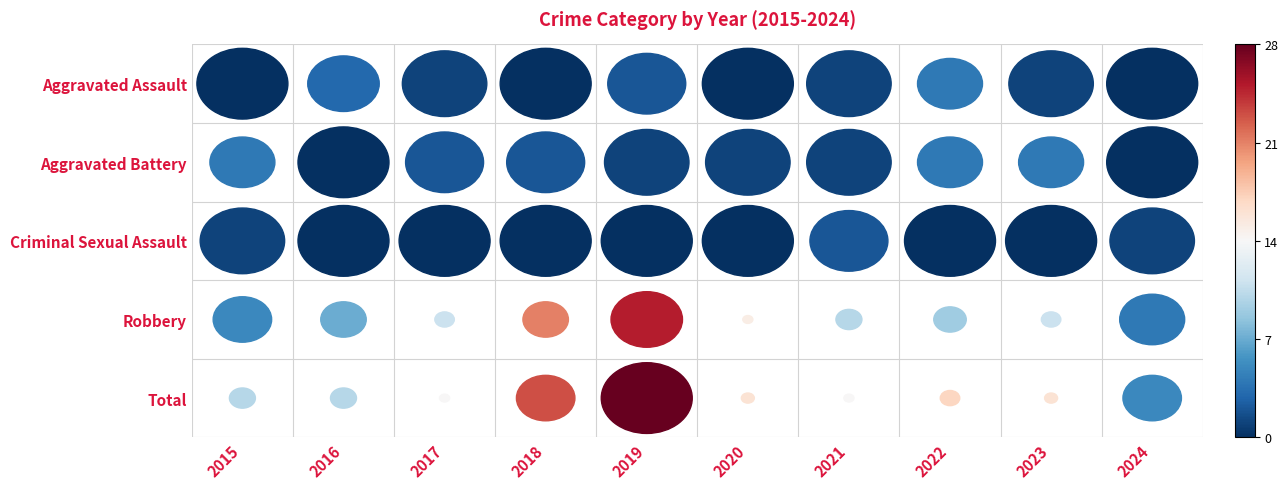

Which category has the highest value across all series?

2019